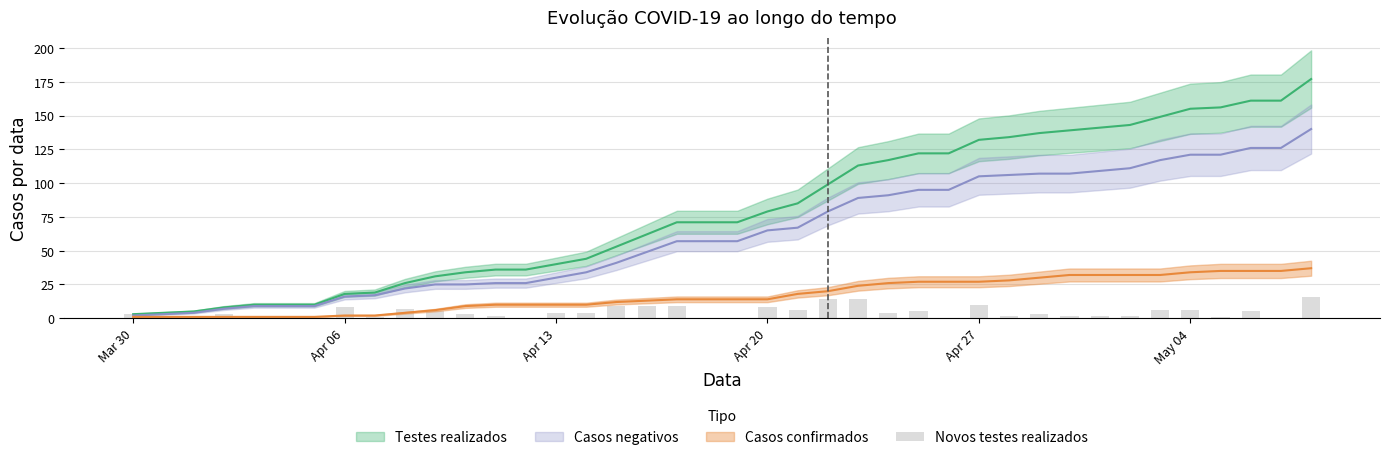

What is the value of the 26th bar from the left?

4